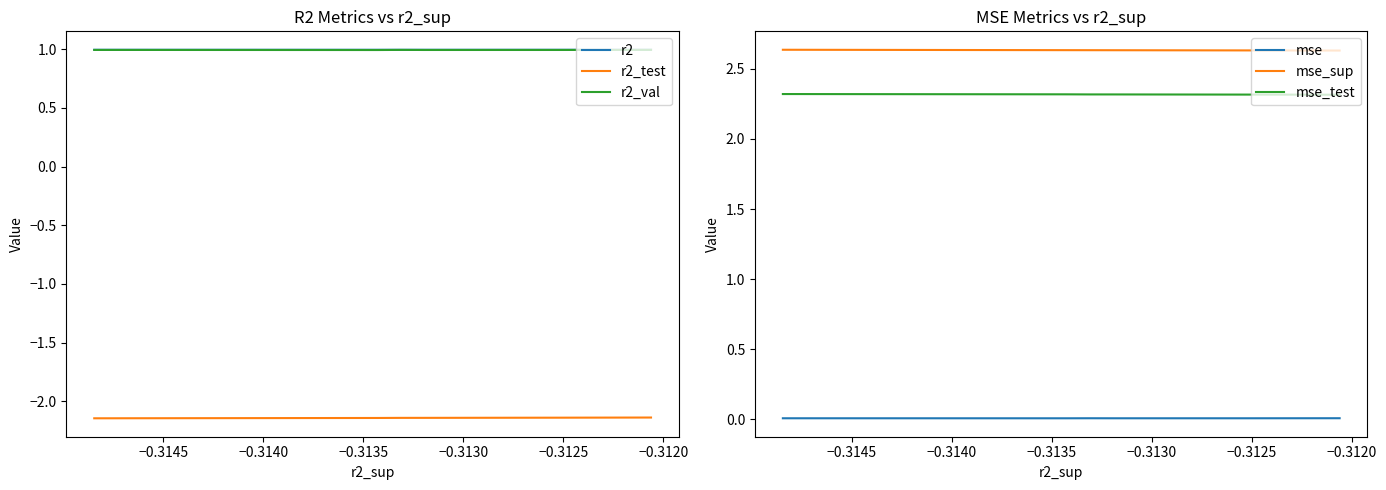

What are all the series names shown in the legend?

r2, r2_test, r2_val, mse, mse_sup, mse_test